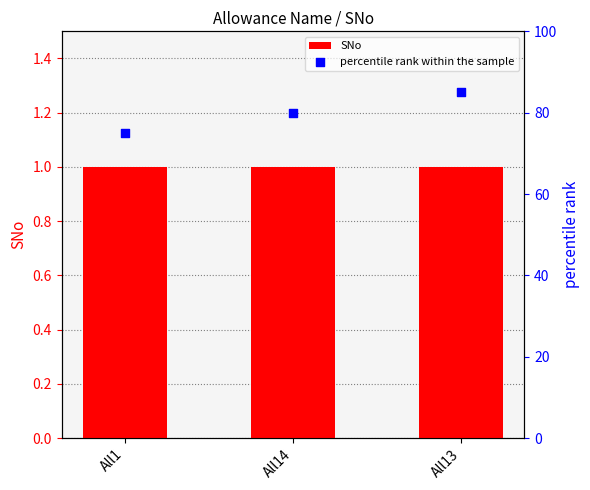

What are all the series names shown in the legend?

SNo, percentile rank within the sample